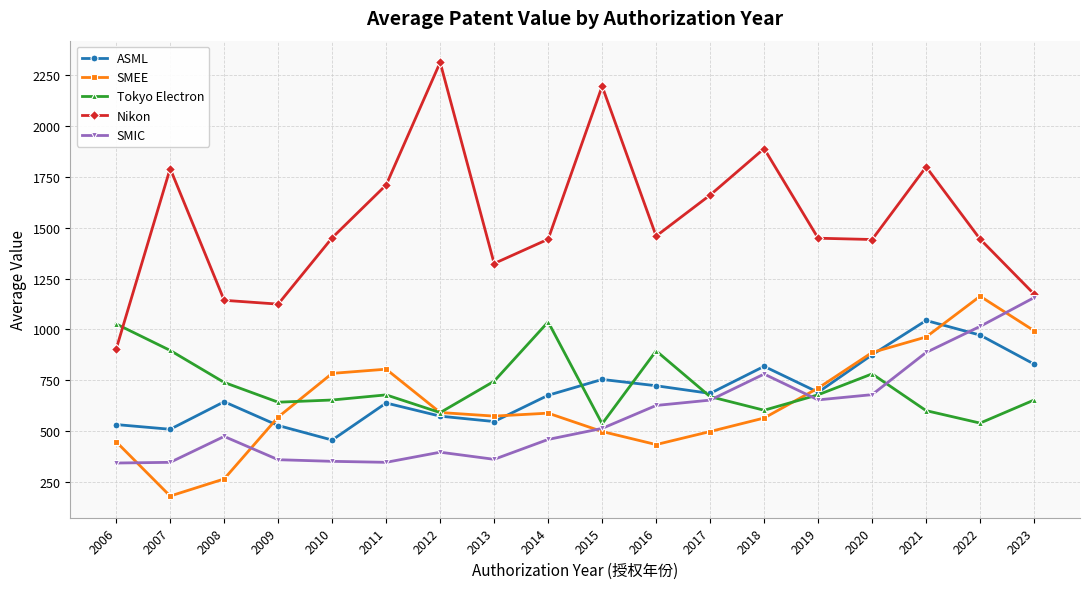

True or false: Tokyo Electron has more than 1 points higher than both neighbors.

True